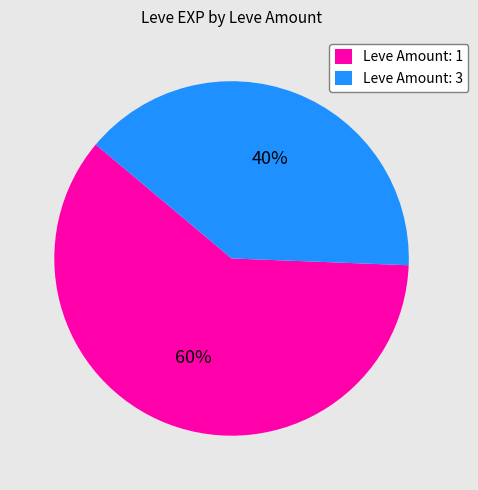

How many segments does this pie chart have?

2